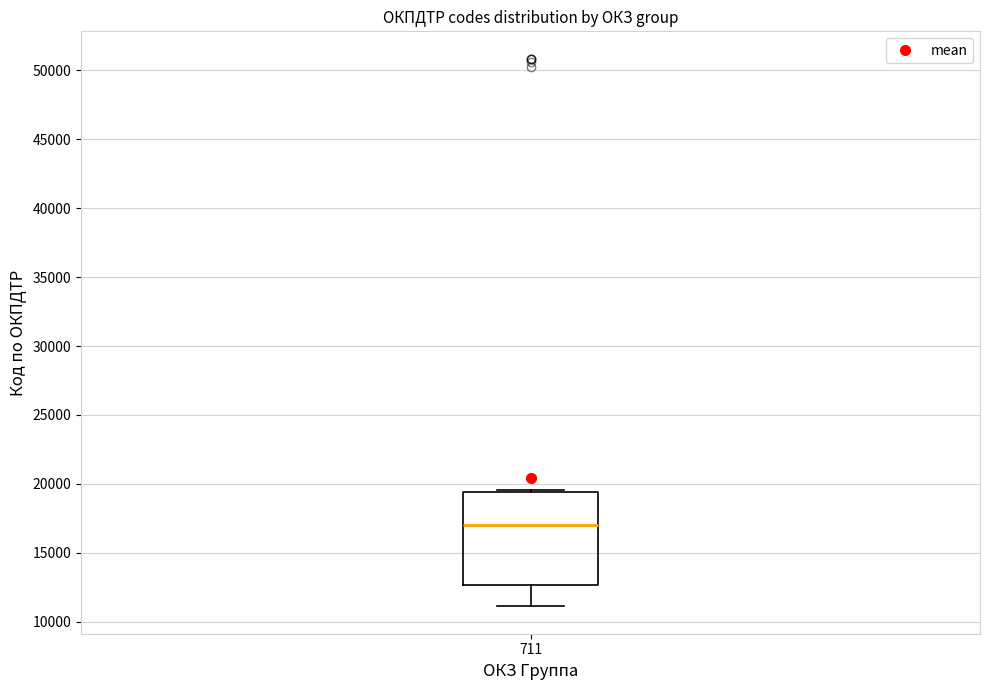

Read this box plot against the y-axis: the position of the median line, the range covered by the box, and the ends of both whiskers. The values are not printed on the chart, so give them approximately, as read against the axis.

median 17000, box 12500 to 19500, whiskers 11000 to 19500